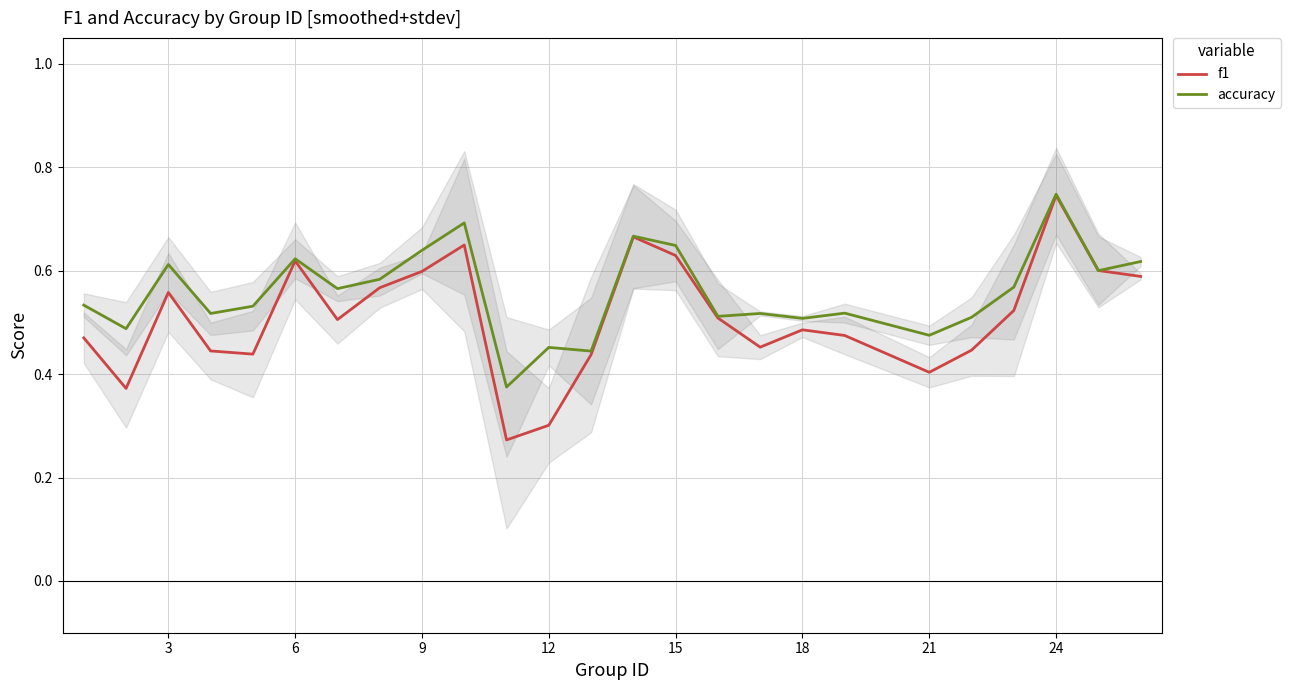

True or false: f1 and accuracy intersect in this chart.

True